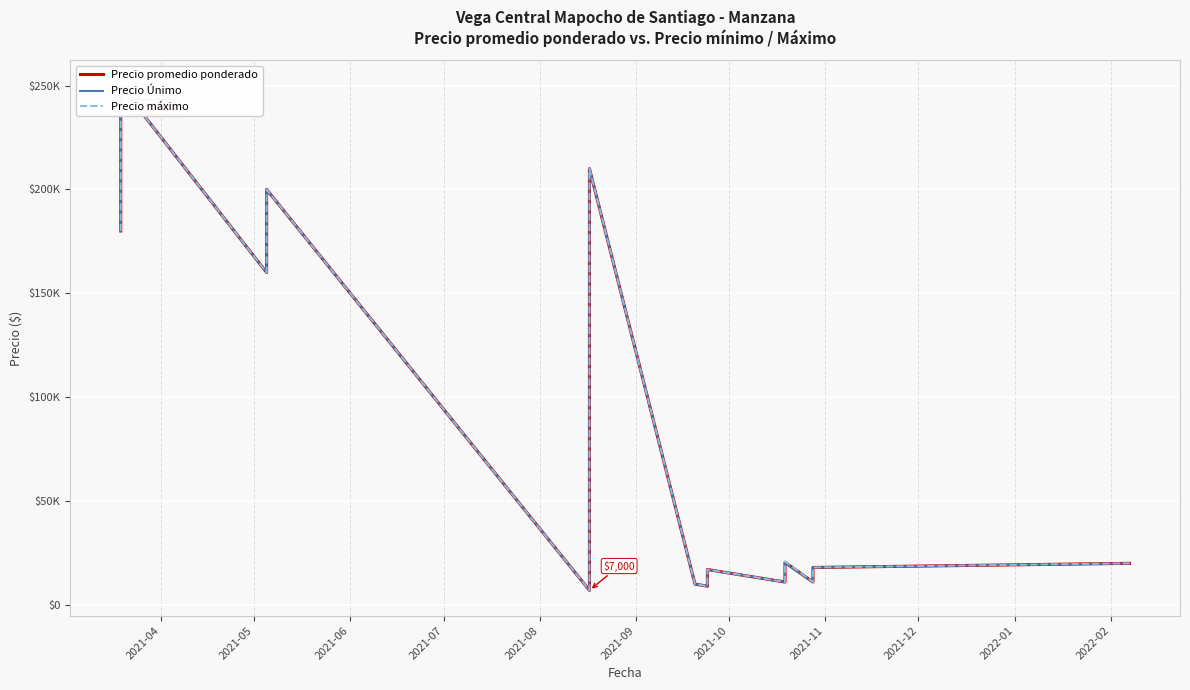

What are all the series names shown in the legend?

Precio promedio ponderado, Precio Únimo, Precio máximo